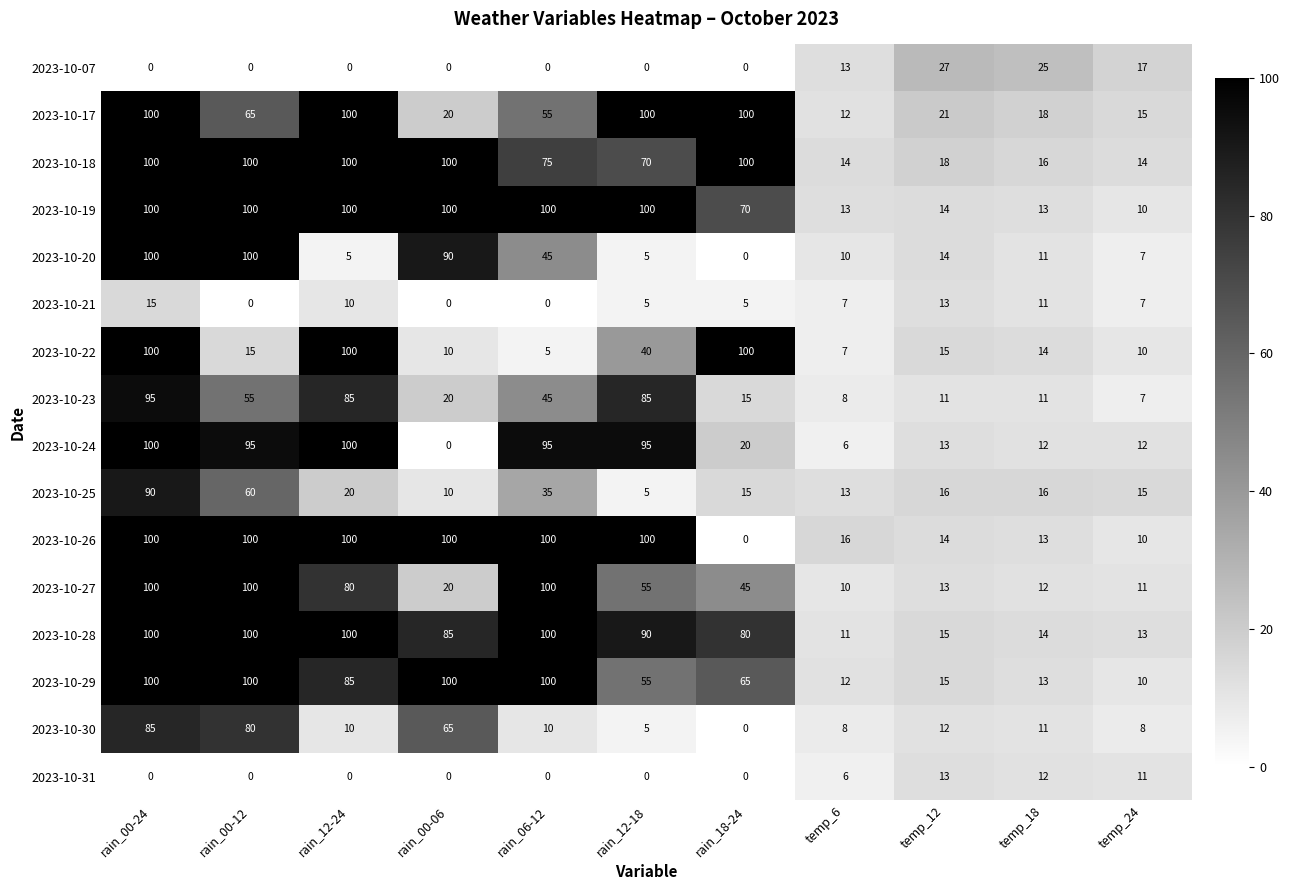

How many categories are shown in the chart?

11